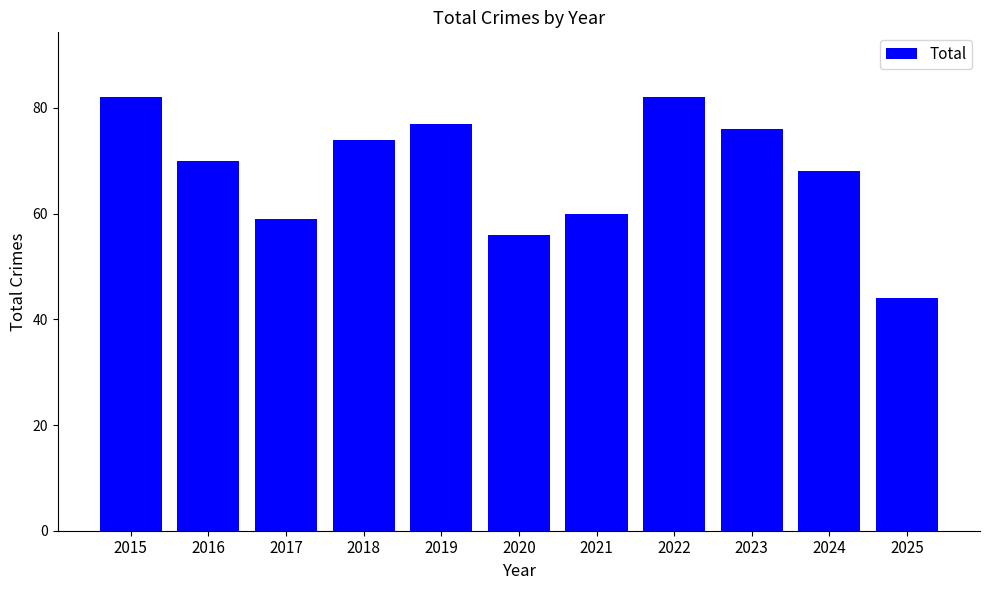

Where does the data first go above 70?

2015